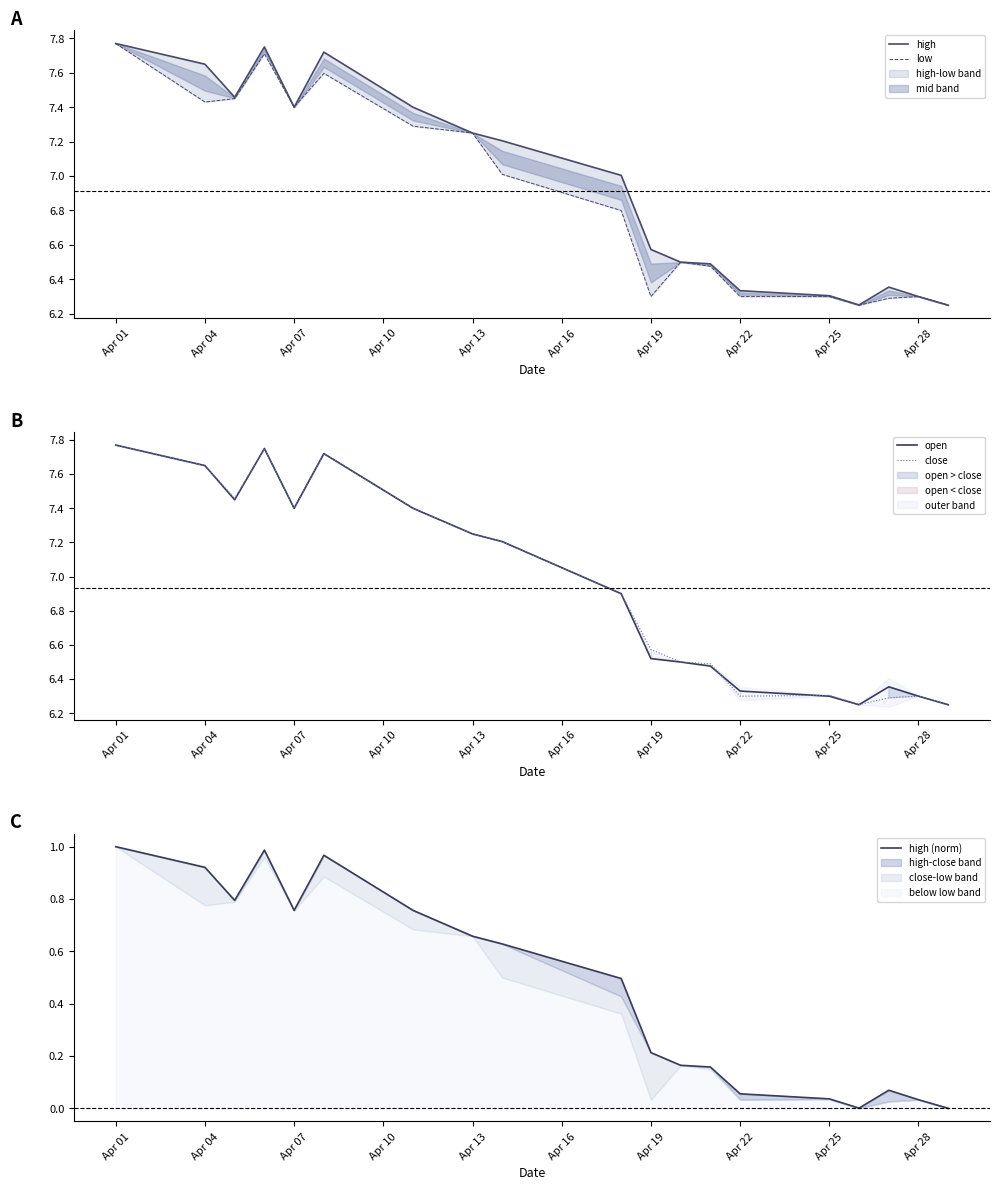

Which series has the widest spread of values?

high